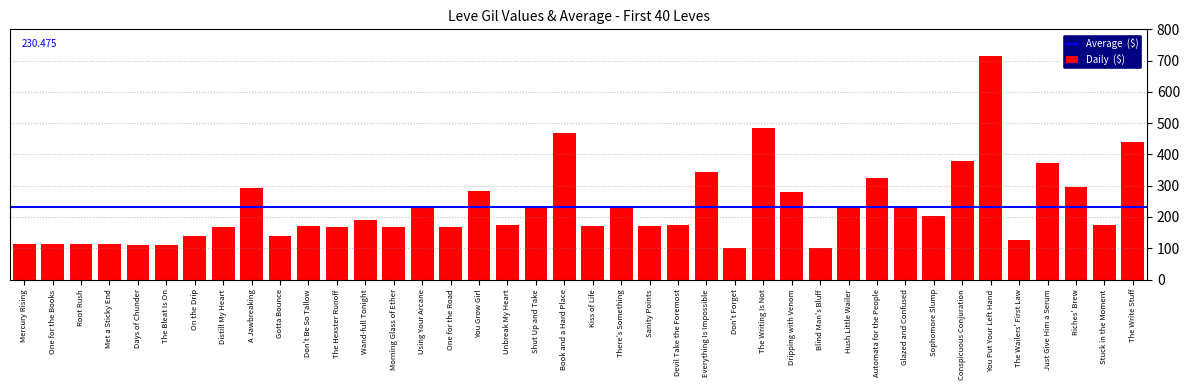

The chart shows a value of 68 at Using Your Arcane. True or false?

False